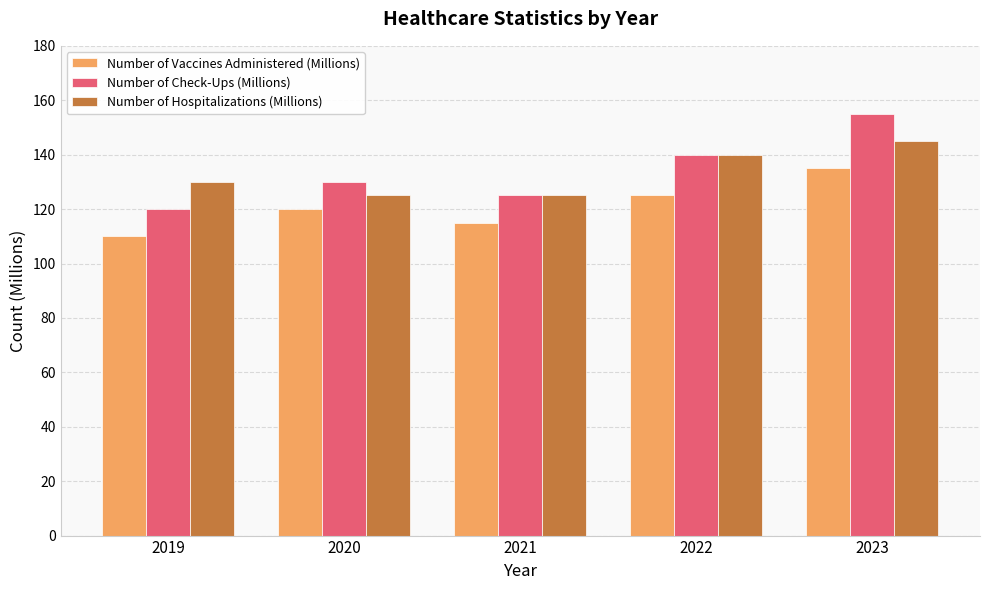

How many bars are there in each group?

3